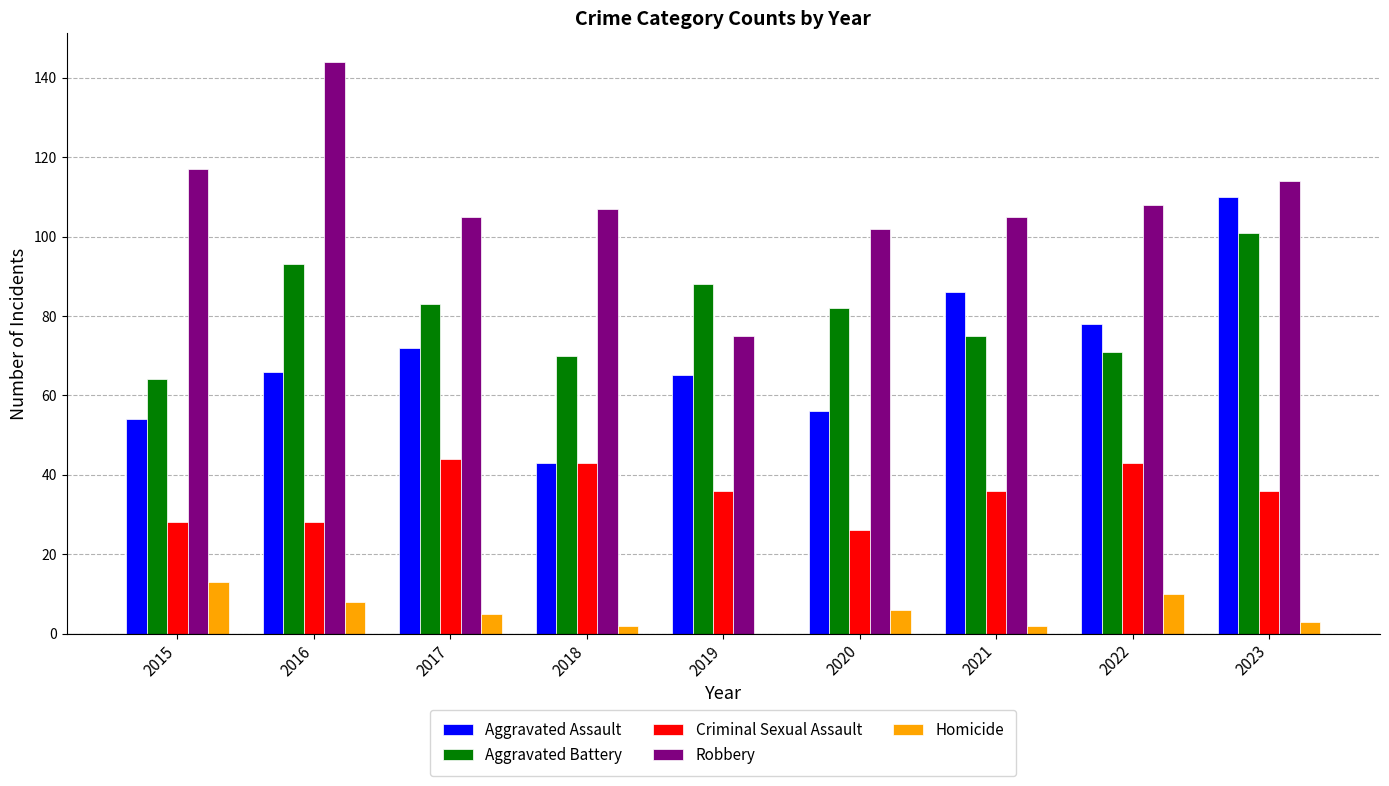

At which category does the chart reach its peak across all series?

2016